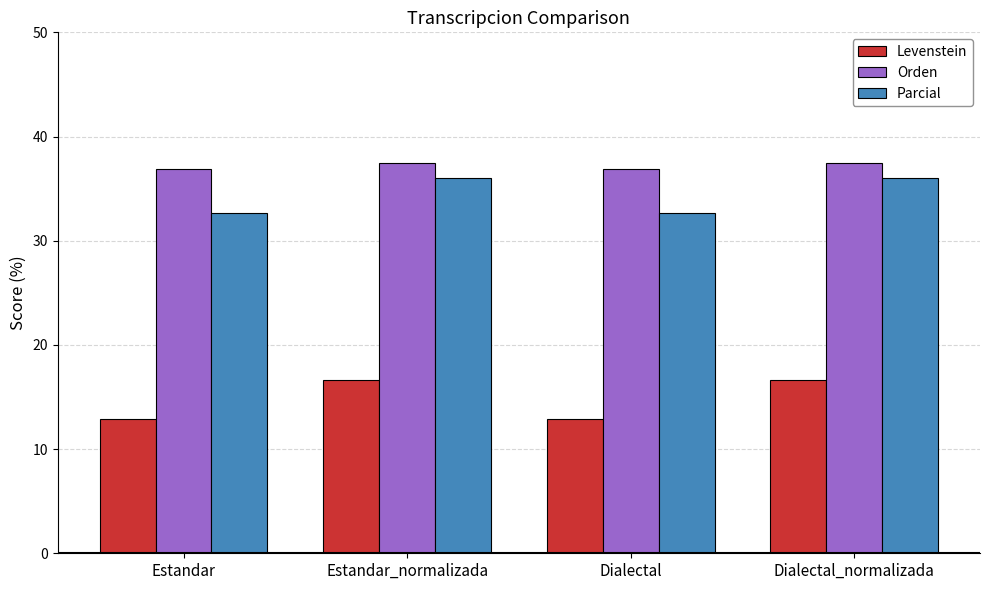

What is the approximate value of Levenstein at Dialectal_normalizada?

16.7